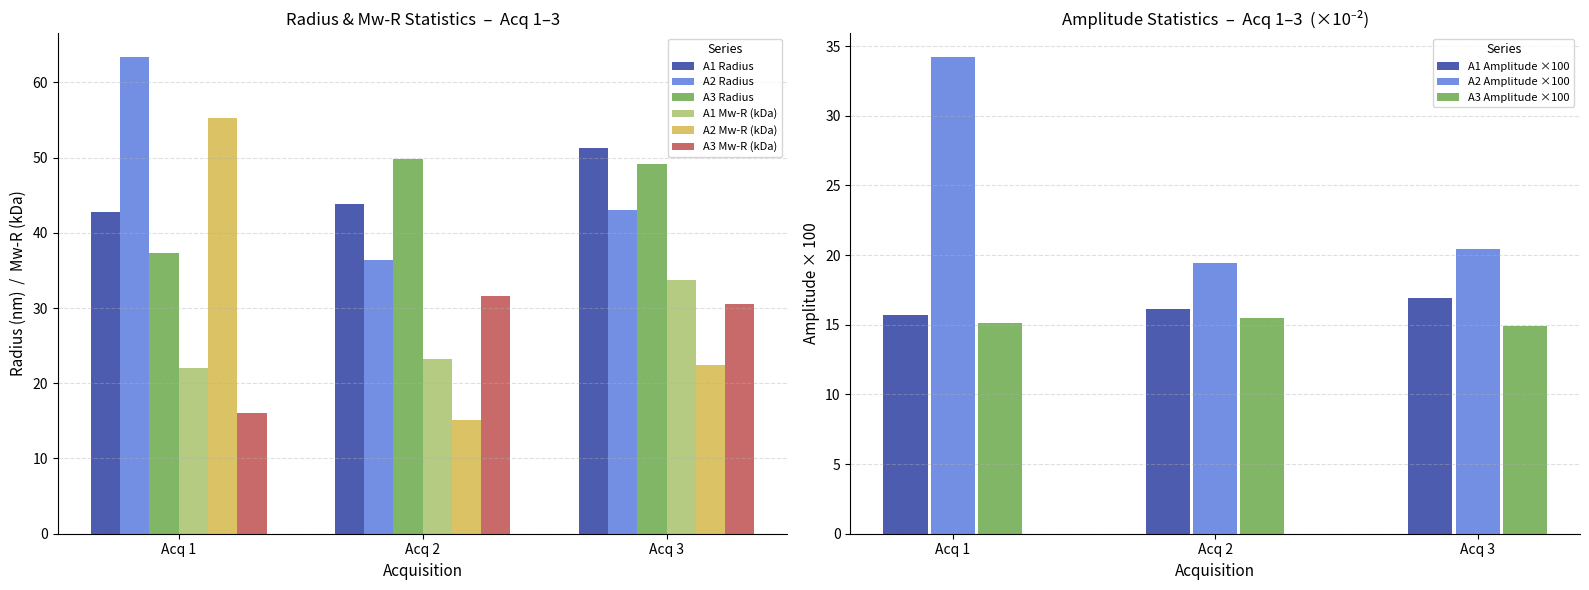

What is the average value of the A1 Mw-R (kDa) series?

26.4